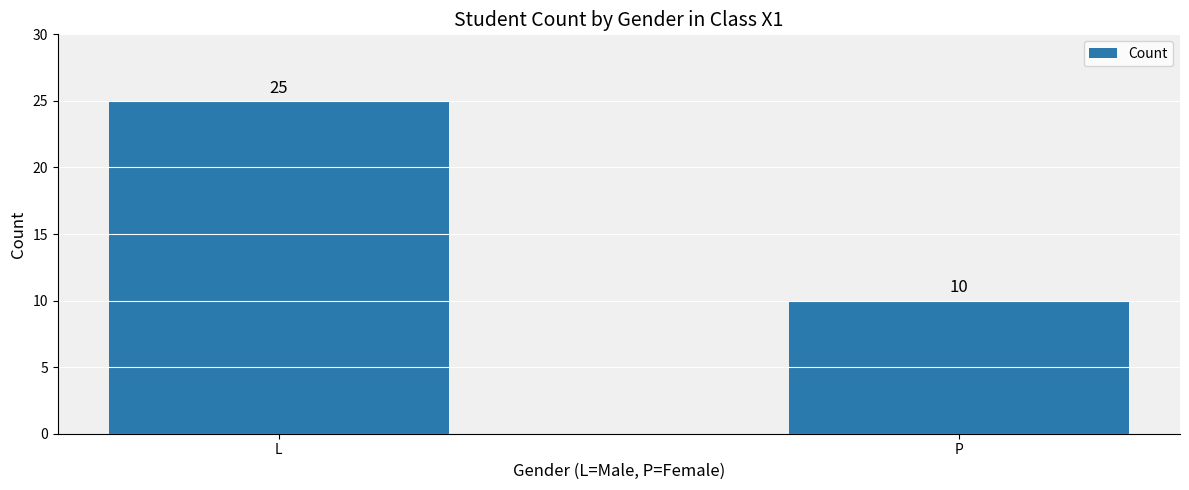

Reading left to right, what are all the values shown in this chart?

25	10